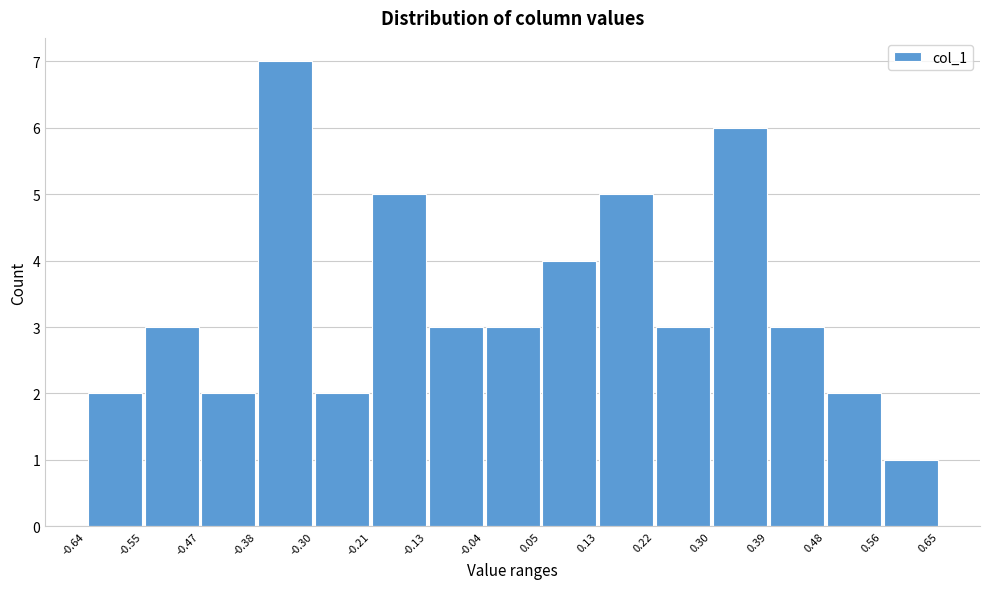

Reading left to right, list every bar in this chart as the range it spans on the x-axis followed by its height. The values are not printed on the chart, so give them approximately, as read against the axis.

-0.64 to -0.55: 2
-0.55 to -0.47: 3
-0.47 to -0.38: 2
-0.38 to -0.30: 7
-0.30 to -0.21: 2
-0.21 to -0.13: 5
-0.13 to -0.04: 3
-0.04 to 0.05: 3
0.05 to 0.13: 4
0.13 to 0.22: 5
0.22 to 0.30: 3
0.30 to 0.39: 6
0.39 to 0.48: 3
0.48 to 0.56: 2
0.56 to 0.65: 1